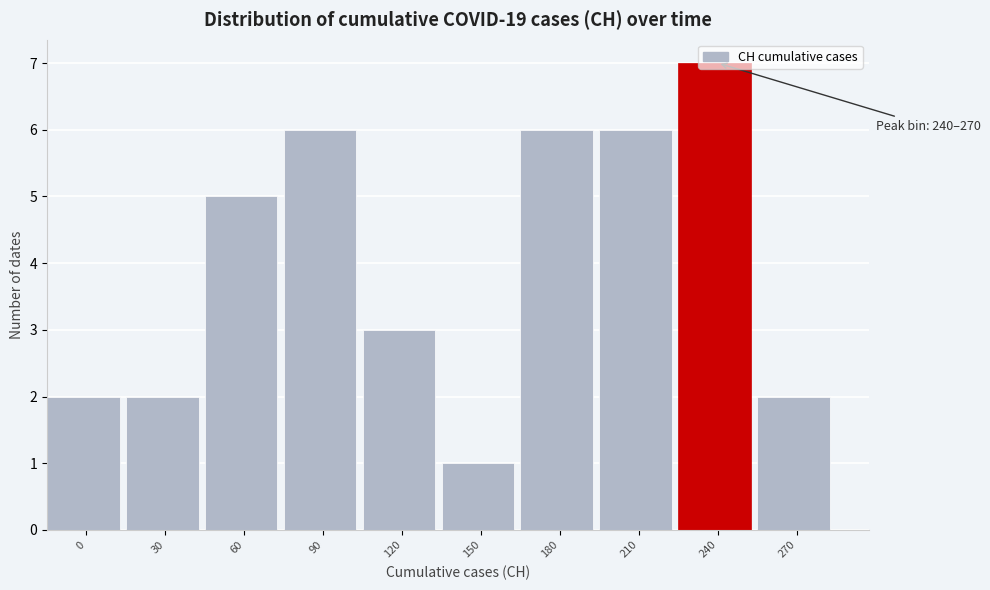

What is the difference between the maximum and minimum values?

6